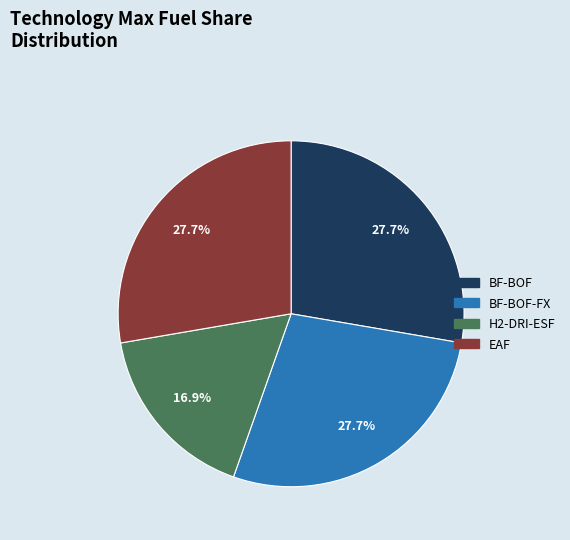

Does any single category account for the majority?

No